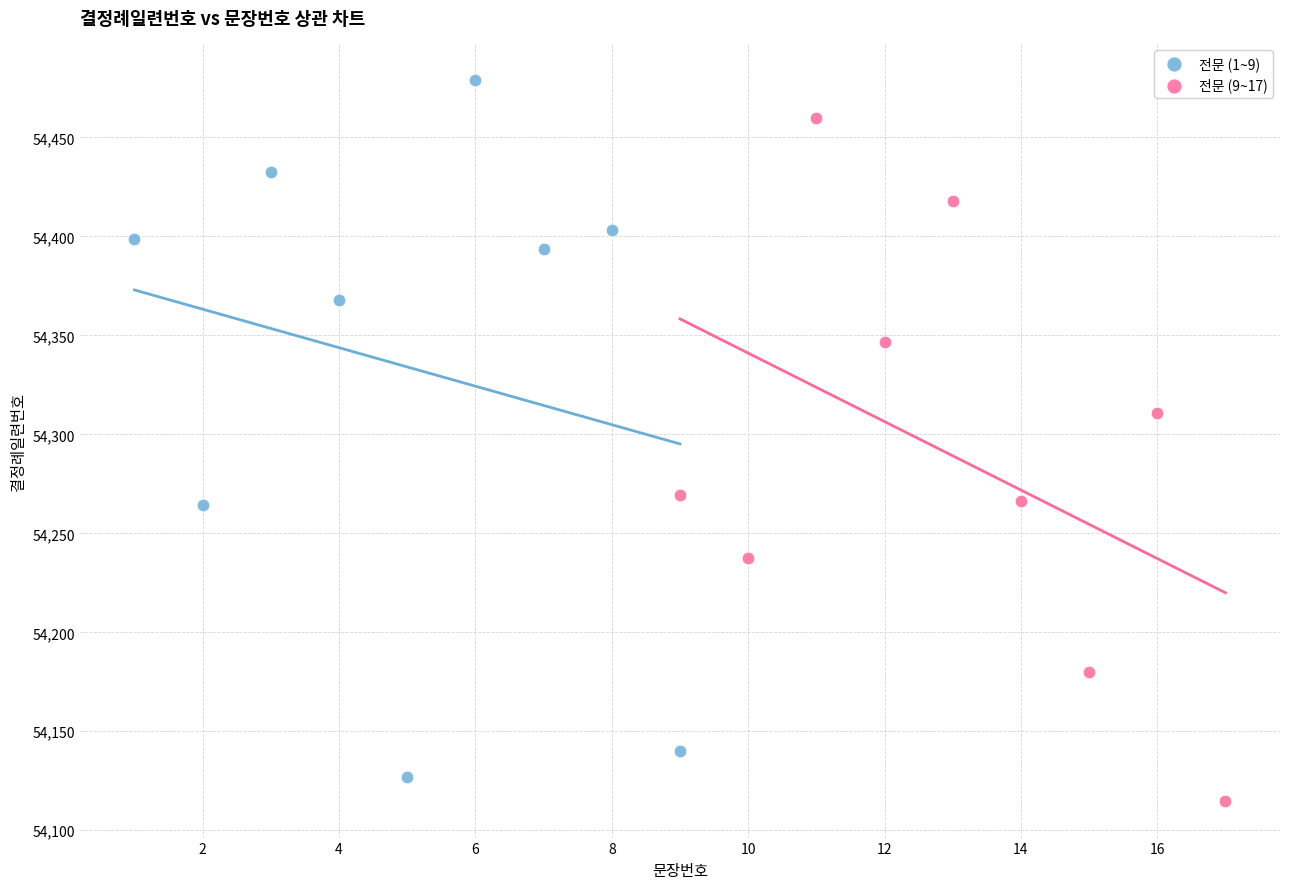

Which series reaches the maximum Y coordinate?

전문 (1~9)